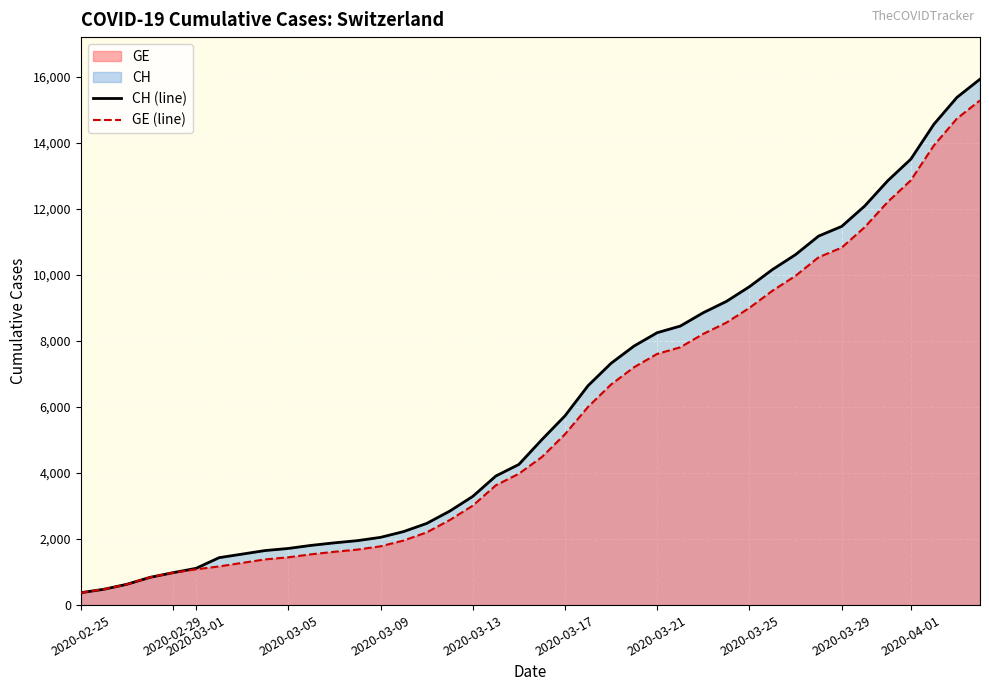

List the series in order of their peak value, lowest first.

GE (line), CH (line)